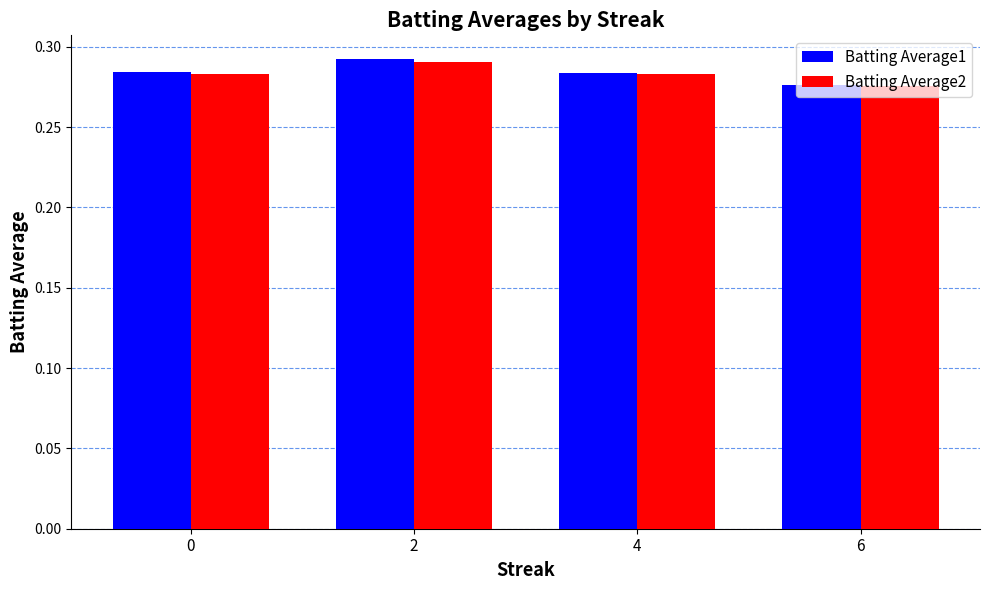

Where is Batting Average2 nearest to the value 0?

6